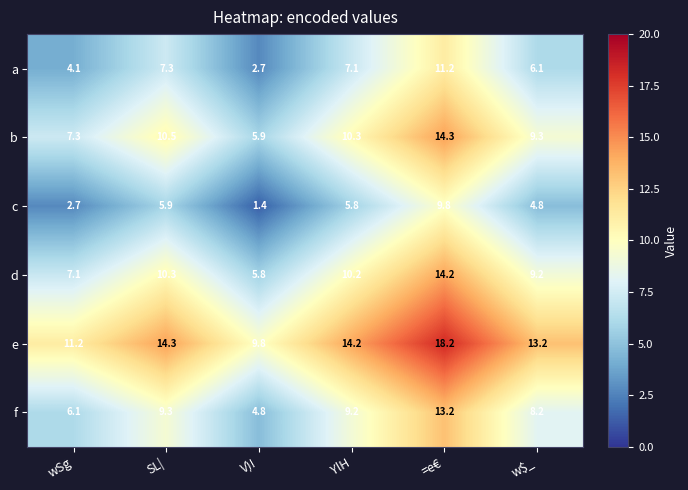

What is the sum of the a values at wSg and =e€?

15.3